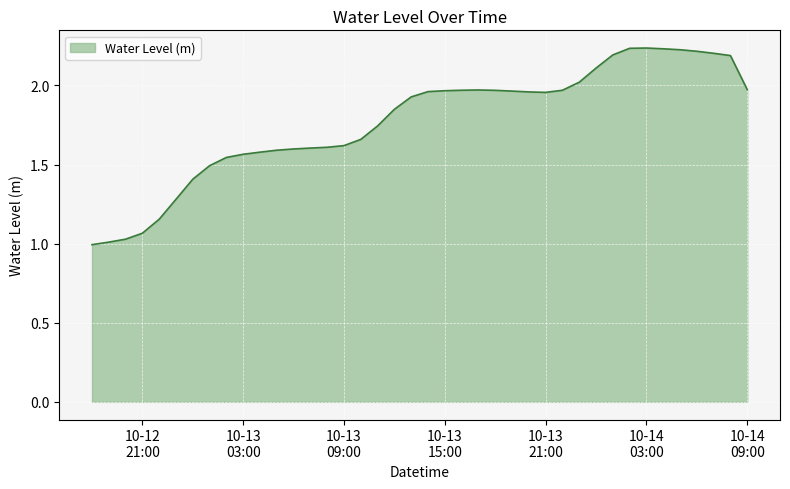

What is the label of the 33rd point from the left?

2023-10-14 02:00:00